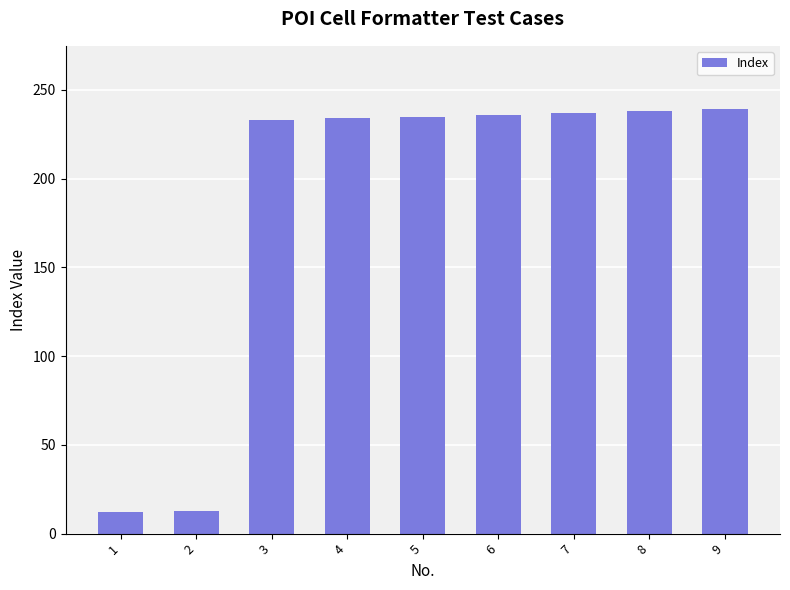

True or false: the data shows 378 at 7.

False